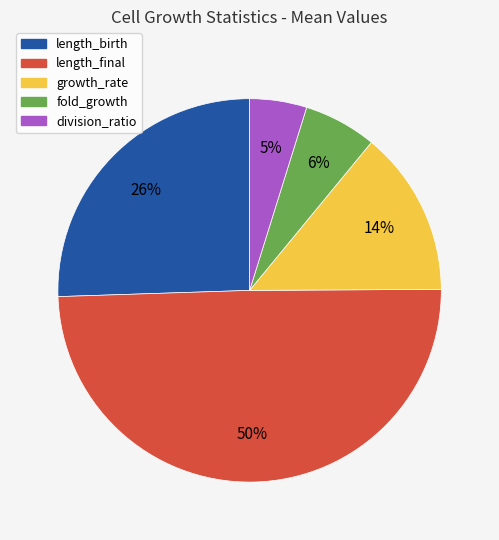

Do division_ratio and fold_growth together represent more than half of the pie?

No